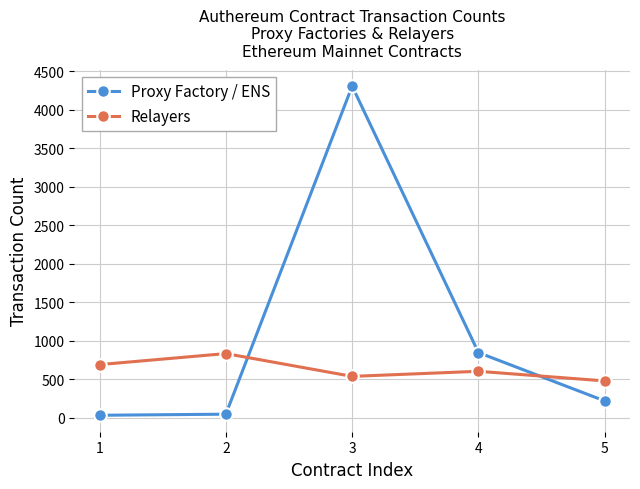

At which category is the sum across all series the highest?

3